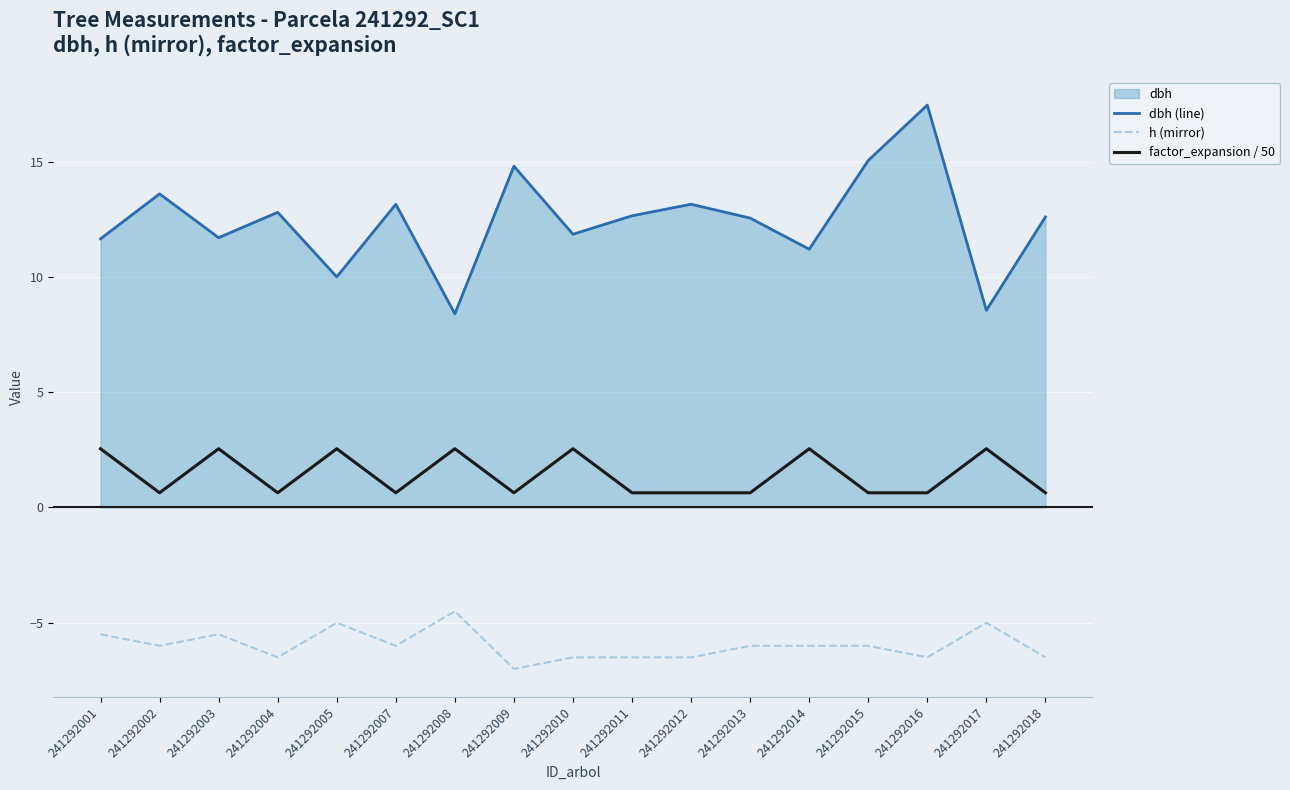

Is the value of dbh (line) at 241292005 greater than the value of h (mirror) at 241292013?

Yes